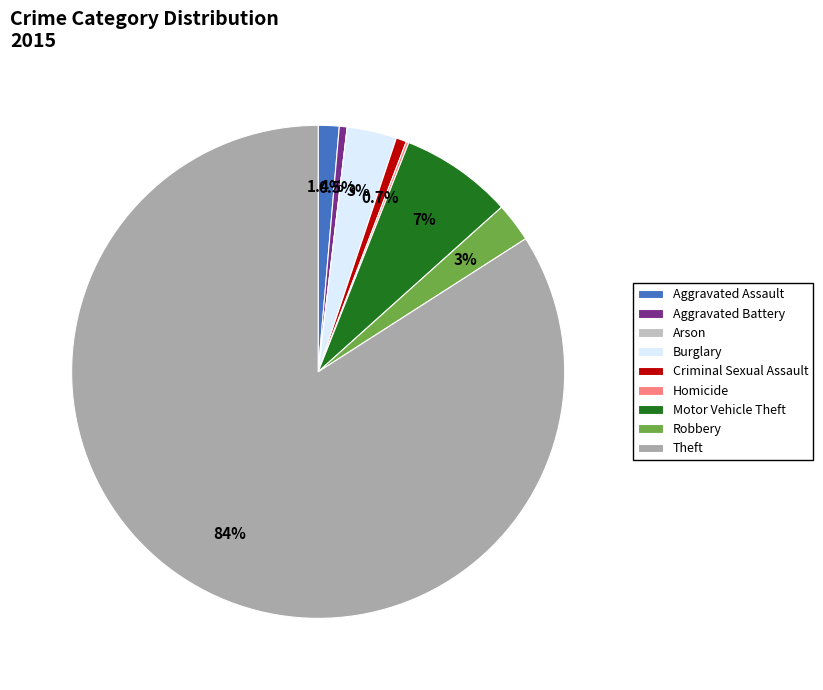

Do Homicide and Arson together represent more than half of the pie?

No